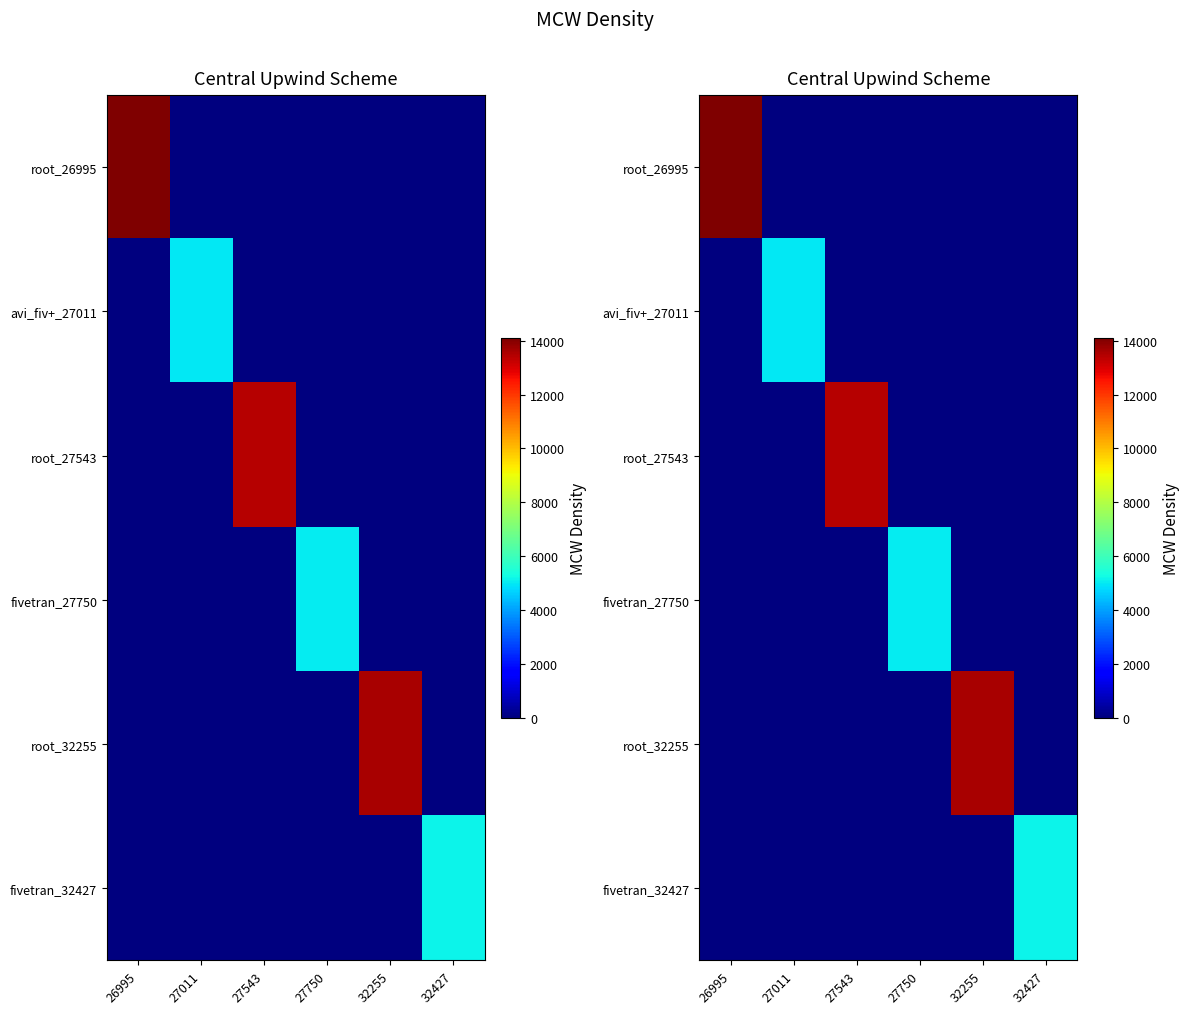

Which label corresponds to the smallest value in the chart?

27011